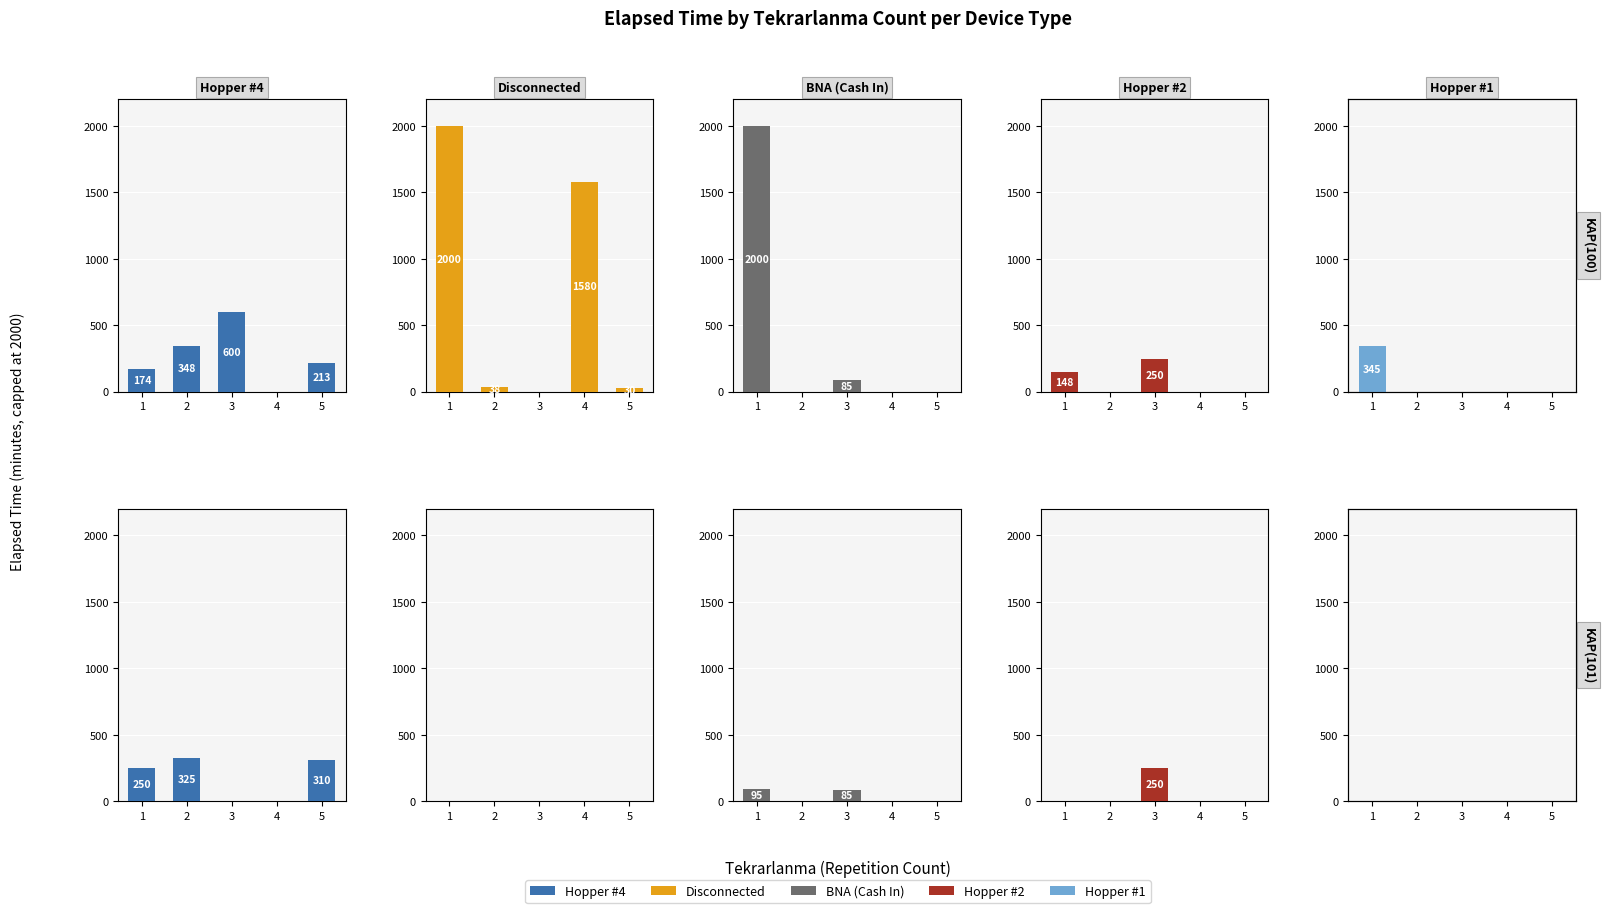

At how many categories does at least one series exceed 171?

4